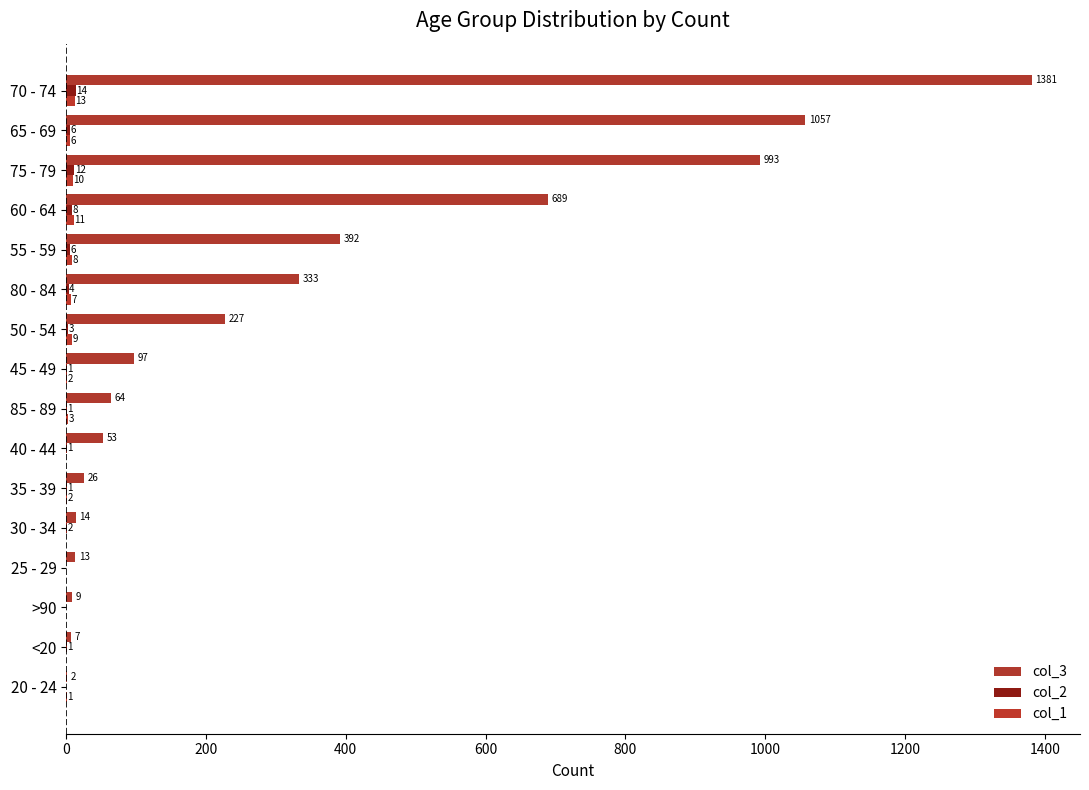

At which category is the sum across all series the highest?

70 - 74